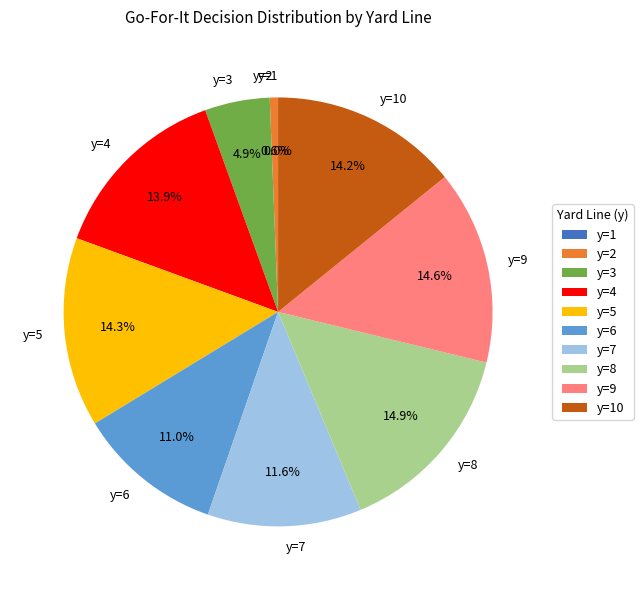

True or false: y=4 accounts for 14% of the total.

True